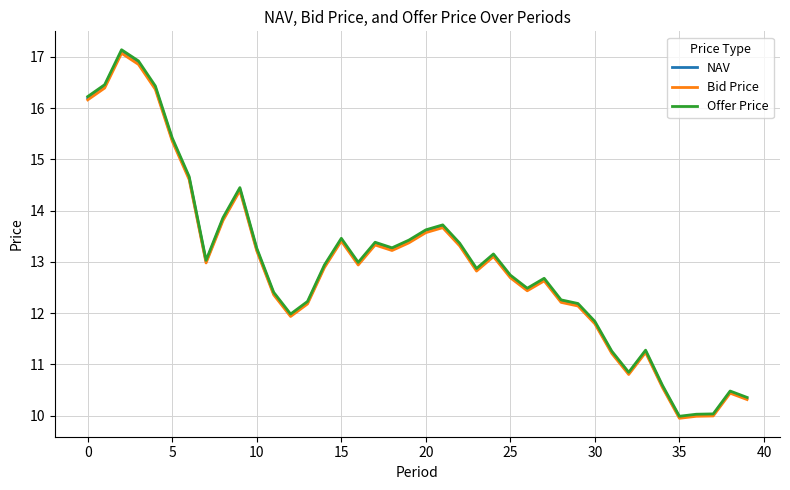

What is the smallest value displayed?

9.9